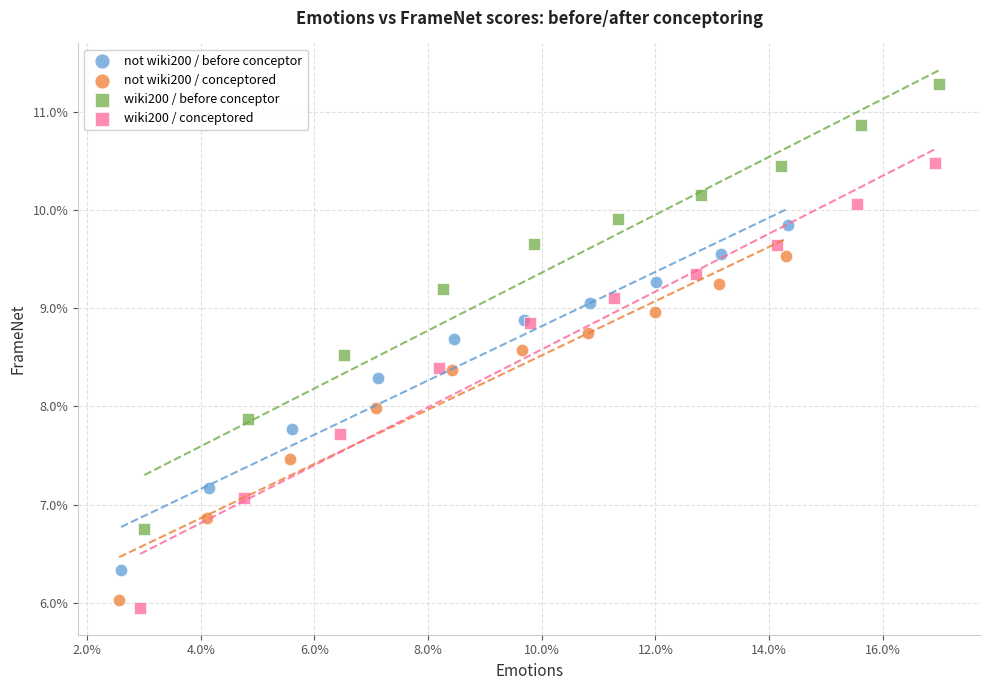

Which series contains the lowest Y value?

wiki200 / conceptored